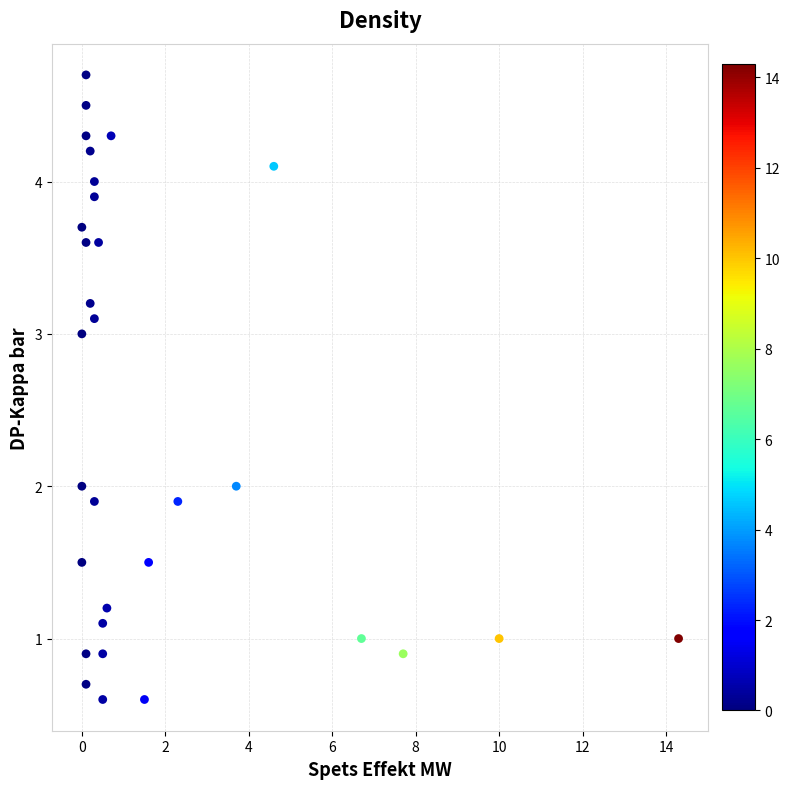

What is the range of X values (max minus min)?

14.3